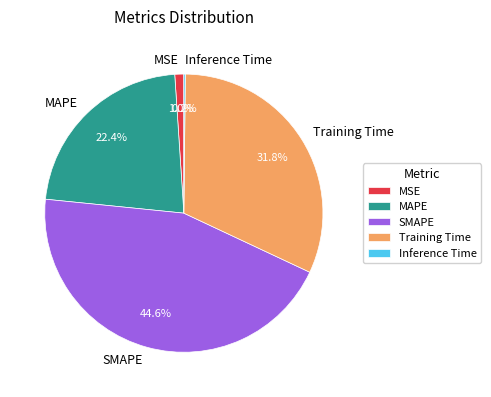

What is the ratio of the value at MAPE to the value at SMAPE?

0.5